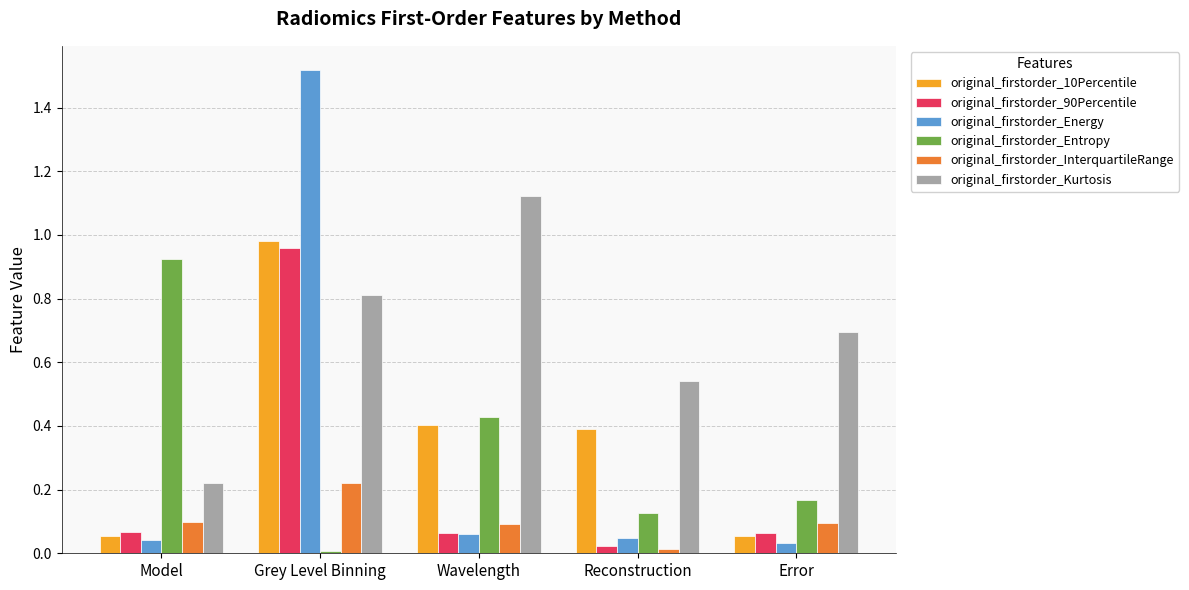

What is the label of the 1st bar from the left?

Model